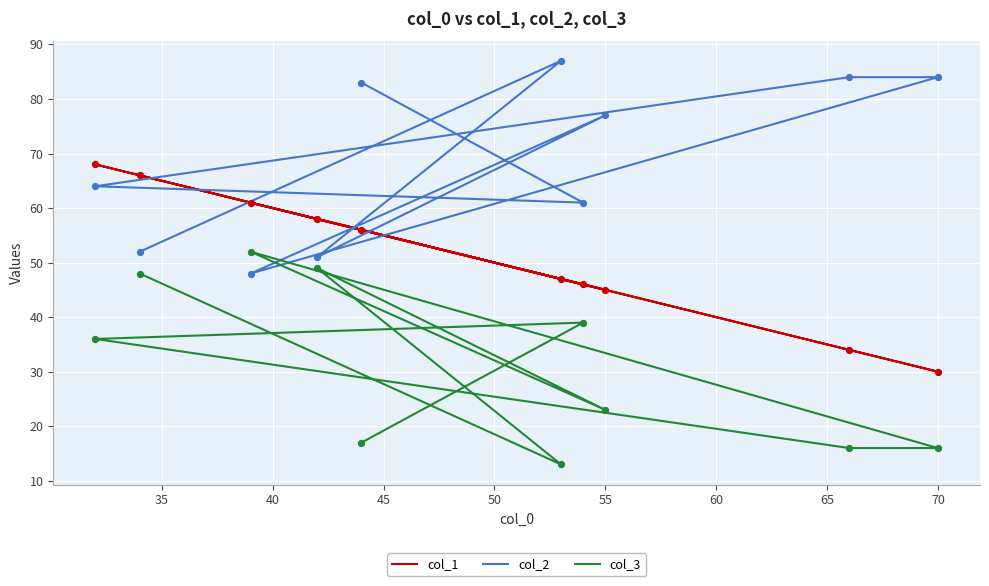

What are all the series names shown in the legend?

col_1, col_2, col_3